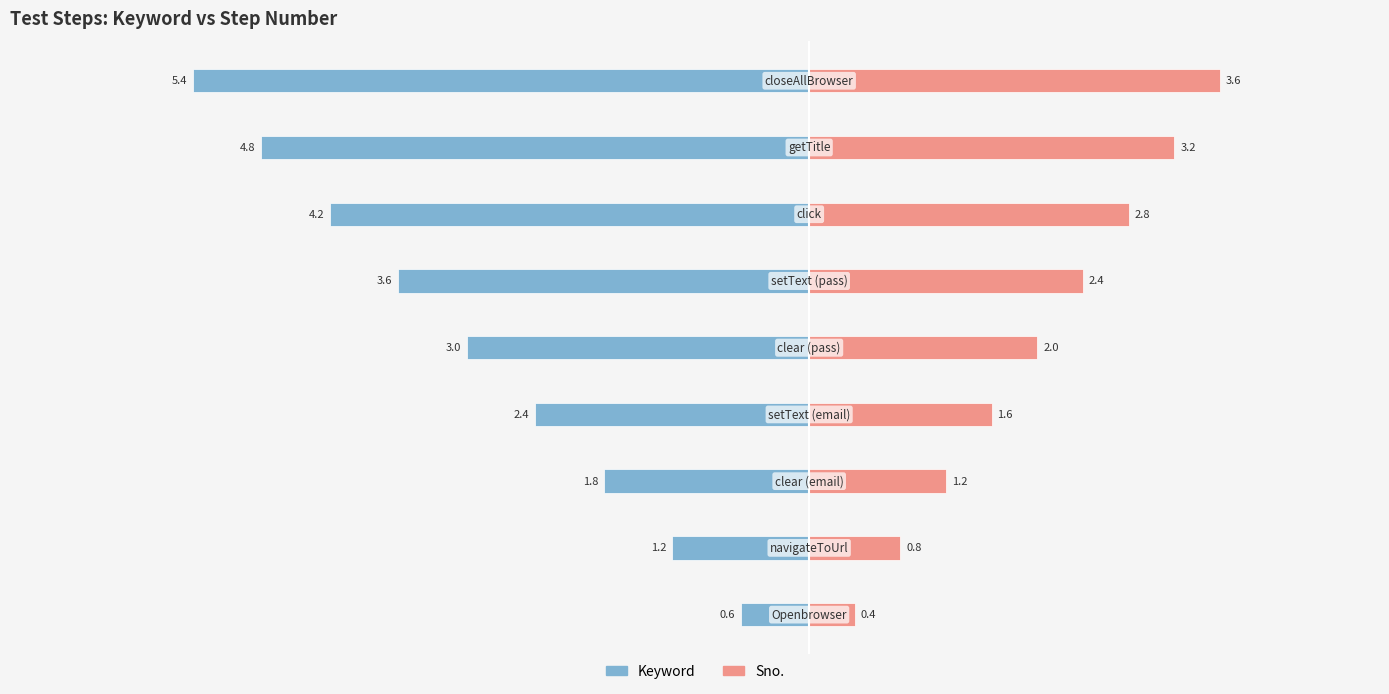

What is the maximum value for Sno.?

3.6